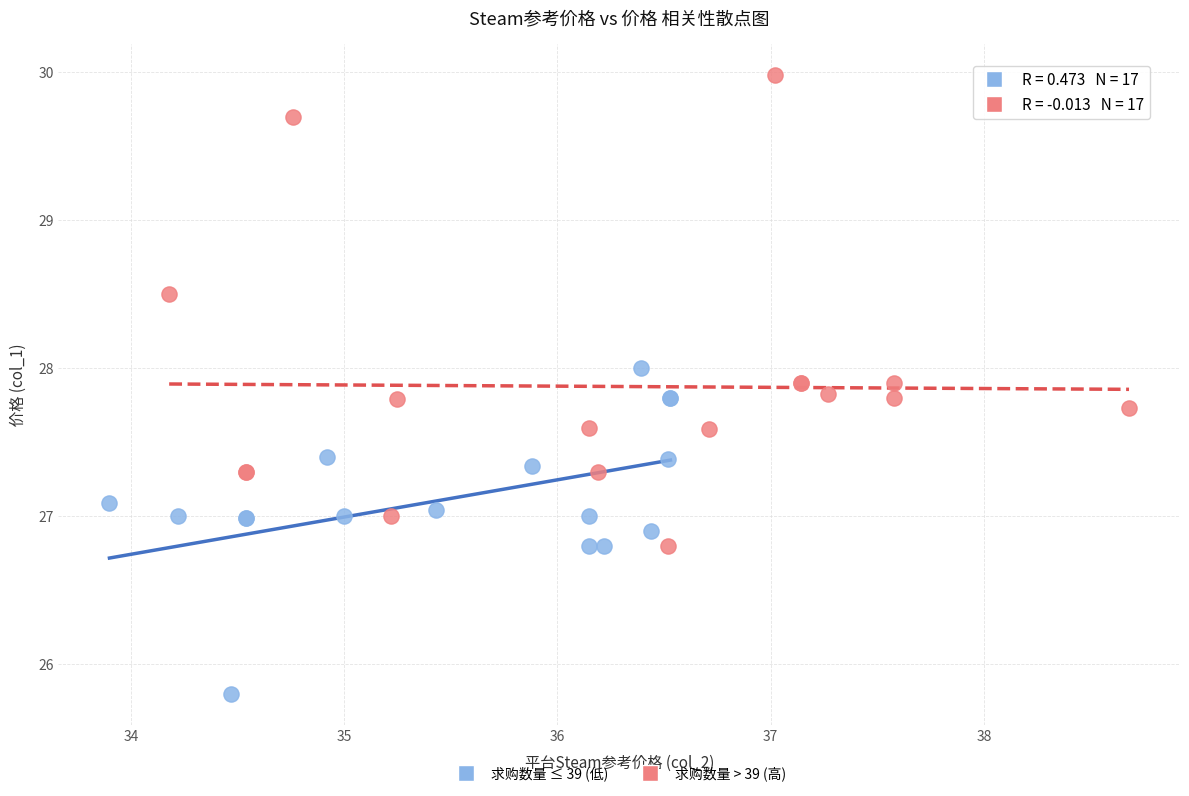

What are all the series names shown in the legend?

求购数量 ≤ 39 (低), 求购数量 > 39 (高)